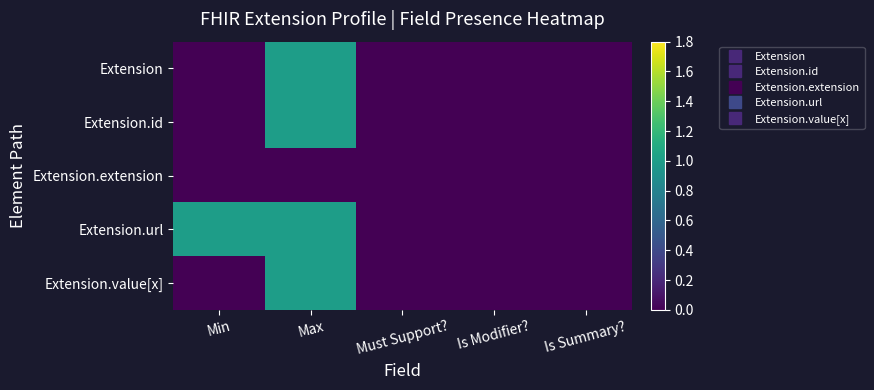

What is the maximum value shown in the chart?

1